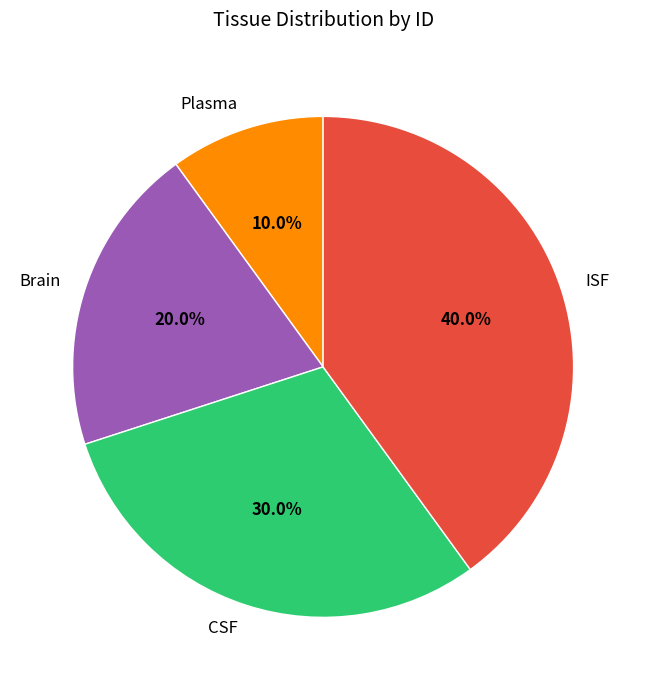

Does any single category account for the majority?

No